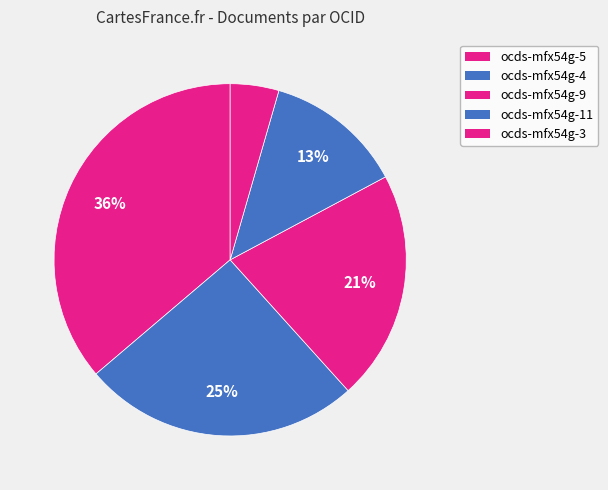

What is the change in value from ocds-mfx54g-4 to ocds-mfx54g-3?

-160